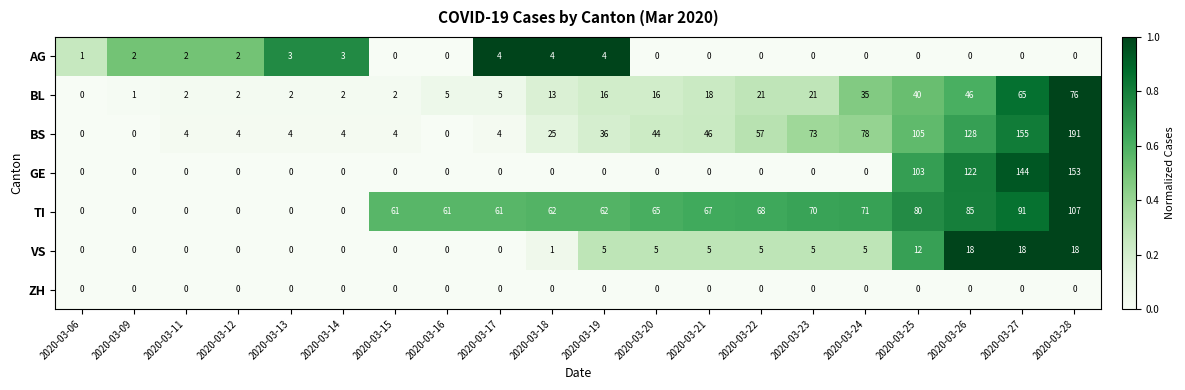

What is the difference between the BS values at 2020-03-22 and 2020-03-19?

21